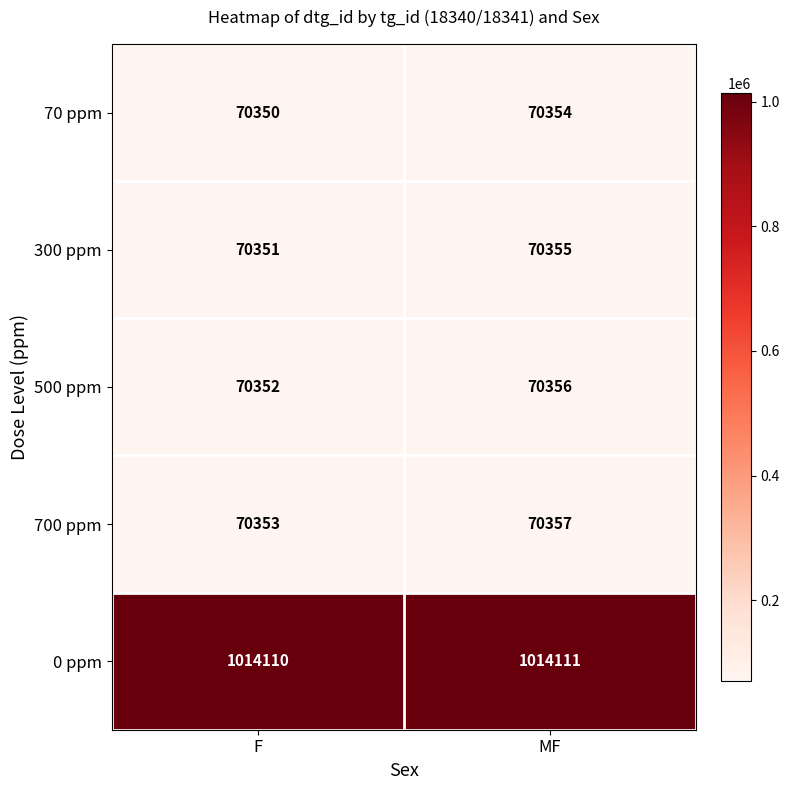

What is the difference between the highest and lowest values at MF?

943757